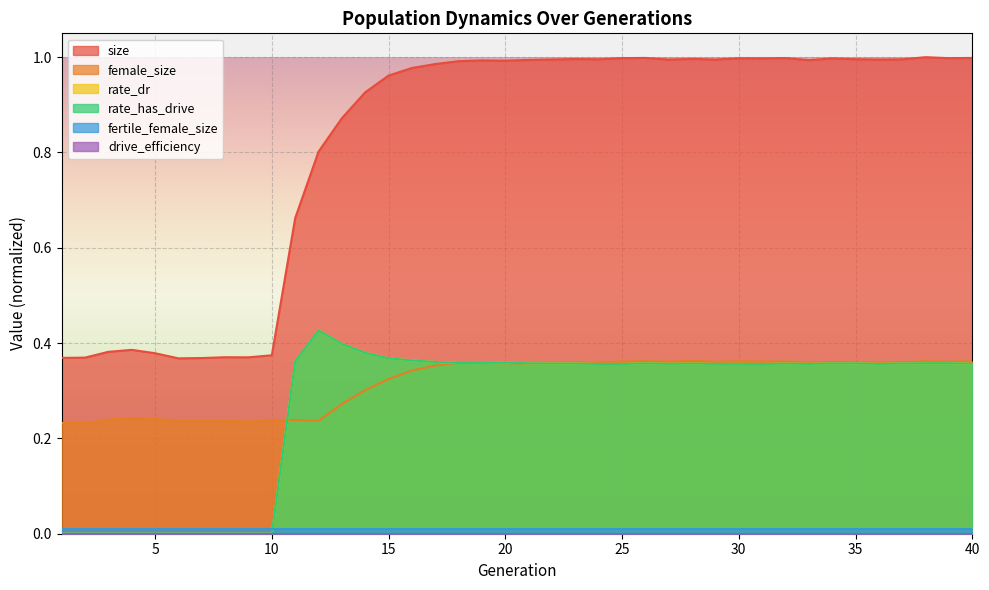

At which category does rate_has_drive reach its first local valley?

18